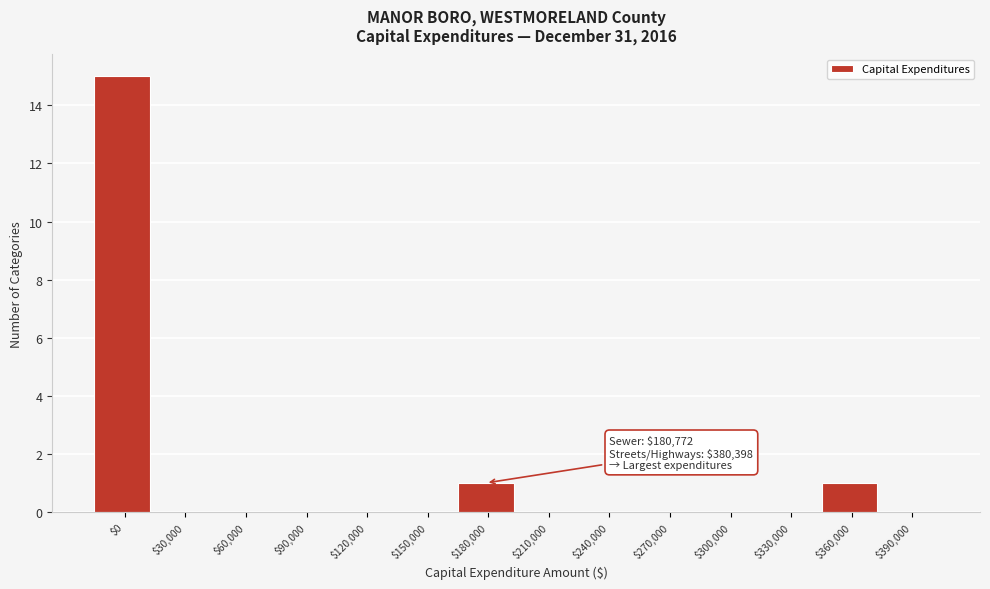

At which category does the chart reach its peak across all series?

$0